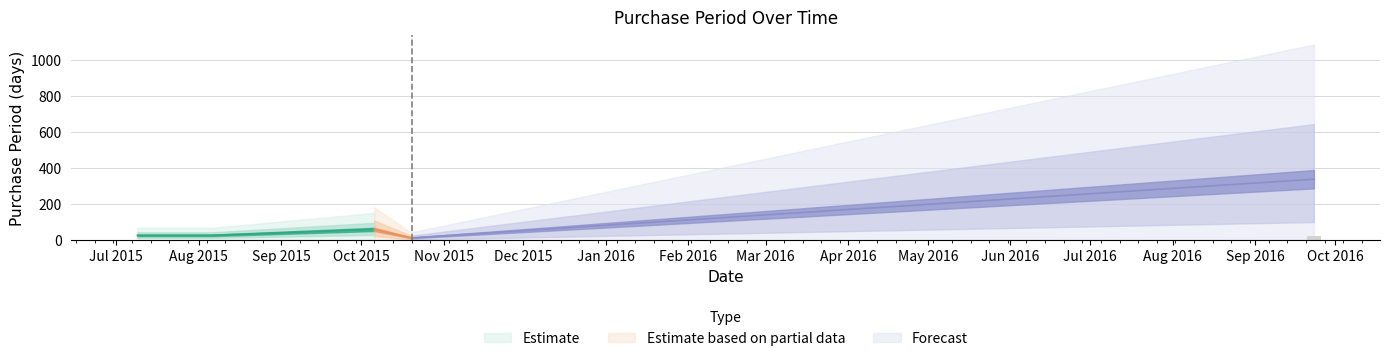

Is it true that the value at 2015-07-09 is 12?

False